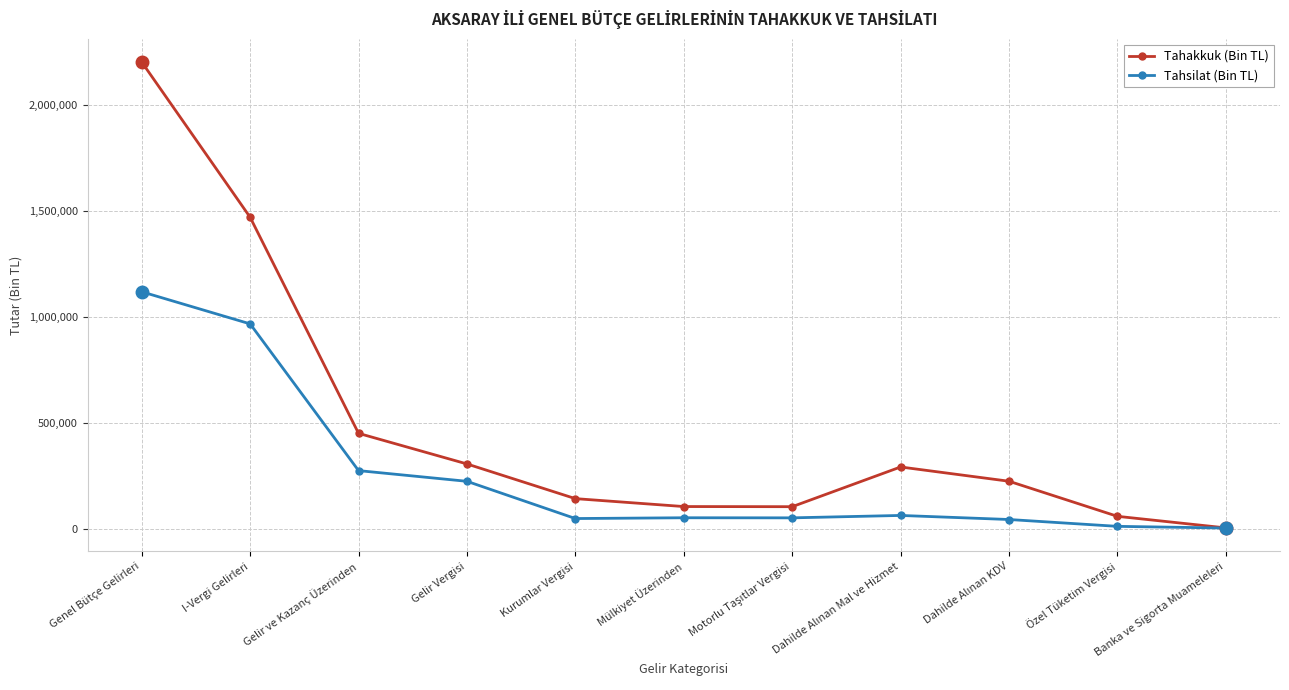

What position from the right is Genel Bütçe Gelirleri?

11